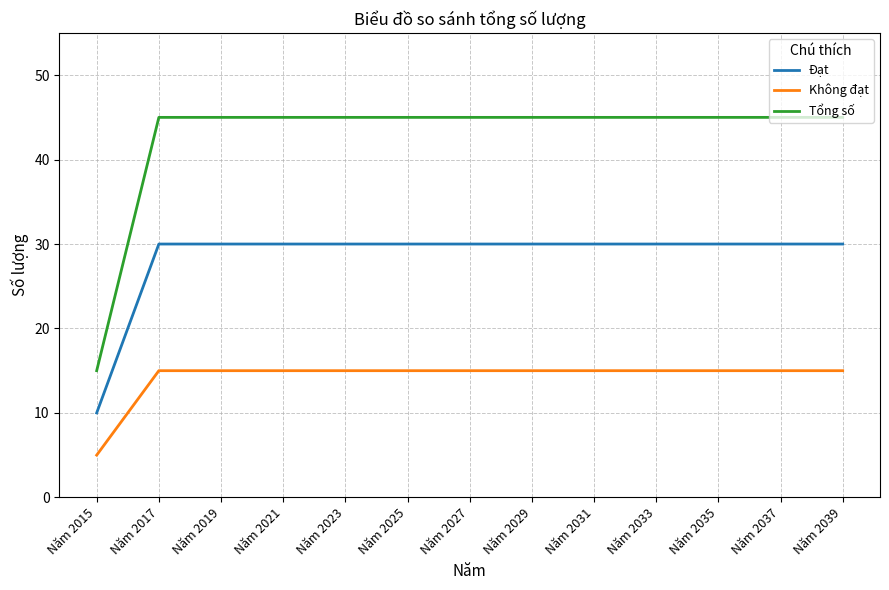

Which series has the largest total across all categories?

Tổng số